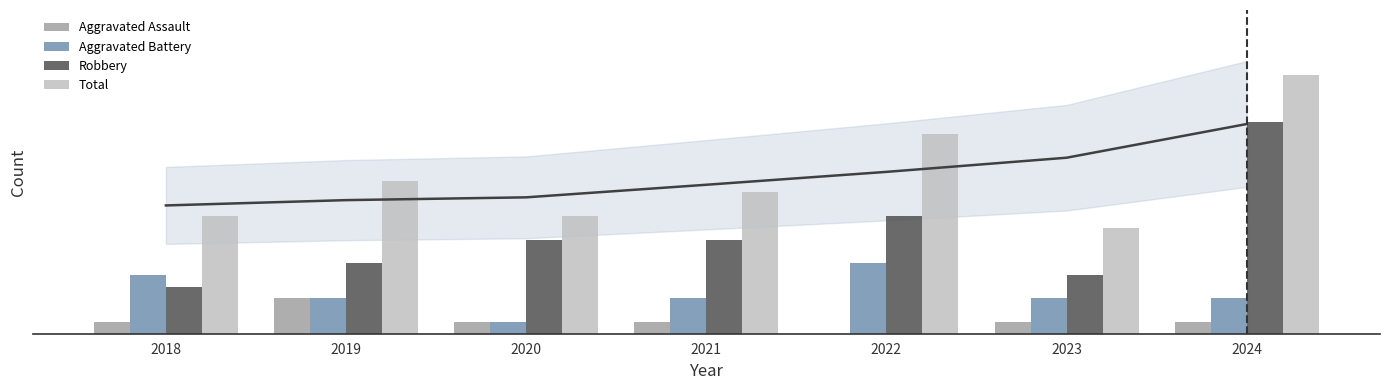

Which series has the largest total across all categories?

Total